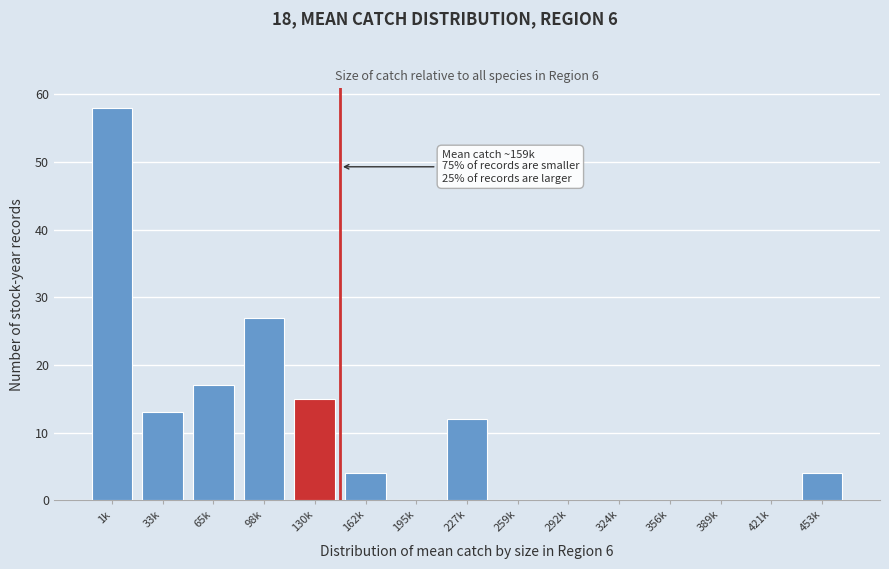

Reading left to right, what are all the values shown in this chart?

1k=58	33k=13	65k=17	98k=27	130k=15	162k=4	195k=0	227k=12	259k=0	292k=0	324k=0	356k=0	389k=0	421k=0	453k=4